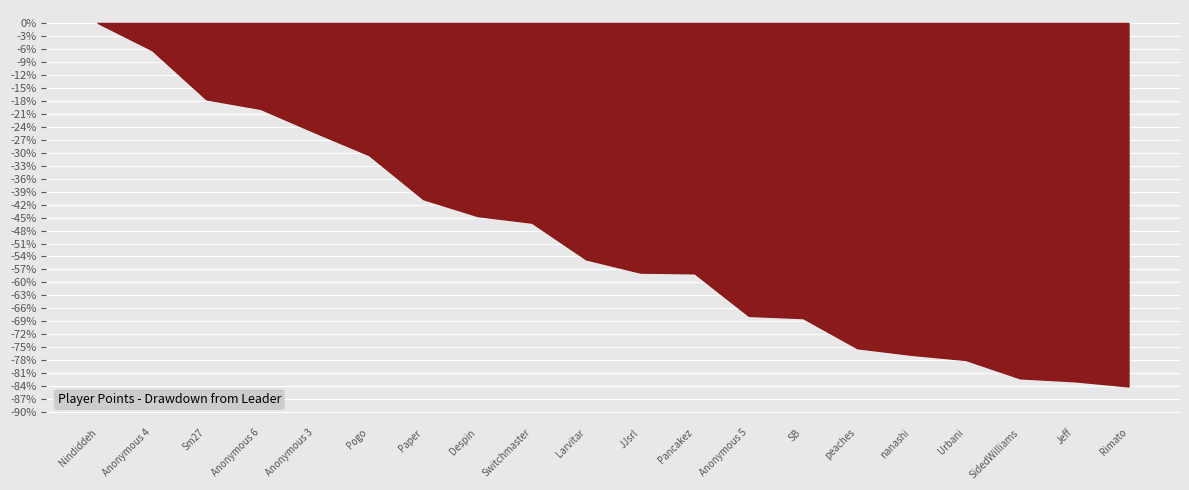

What is the change in value from Pogo to Pancakez?

-27.3